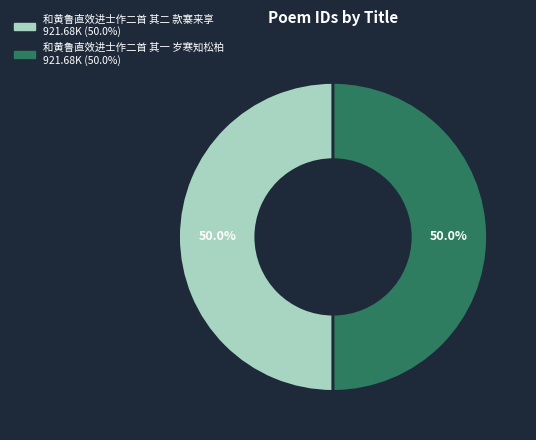

What portion of the pie excludes 和黄鲁直效进士作二首 其二 款寨来享?

50.0%